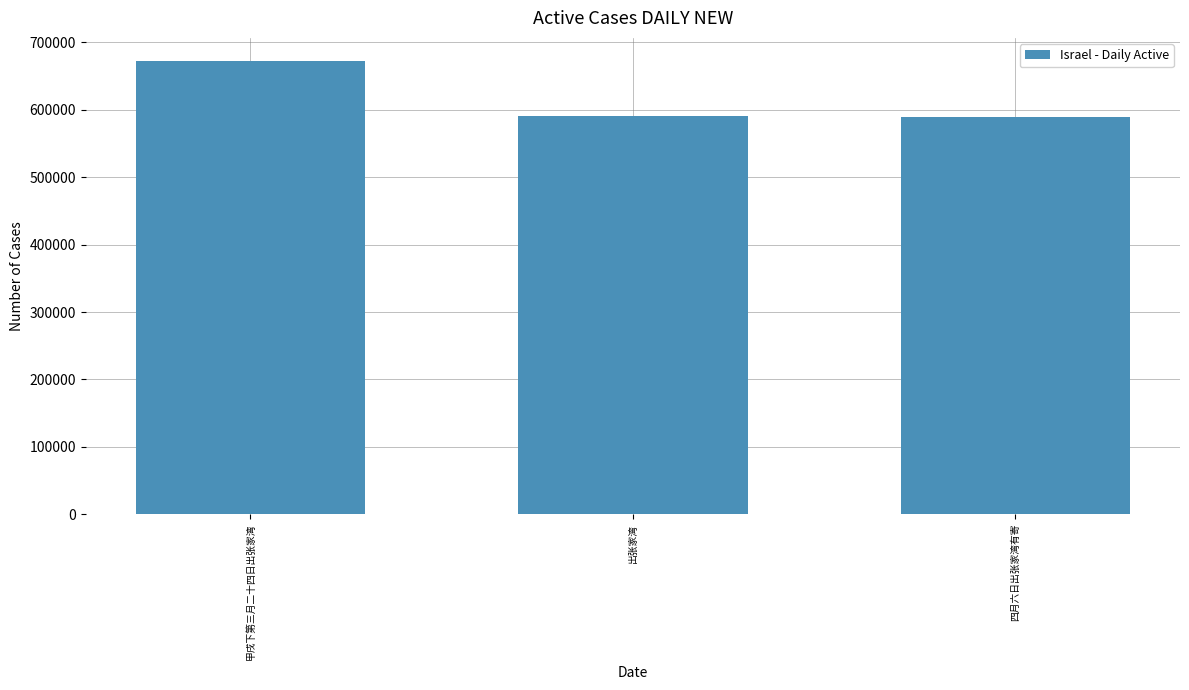

How many series are shown in this chart?

1